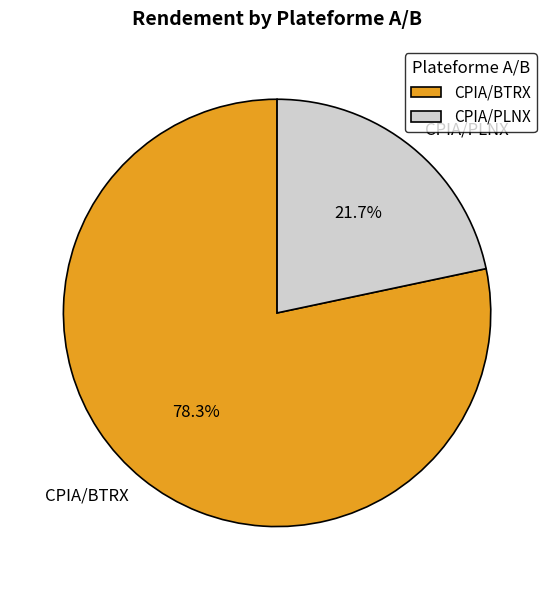

Does any single category account for the majority?

Yes